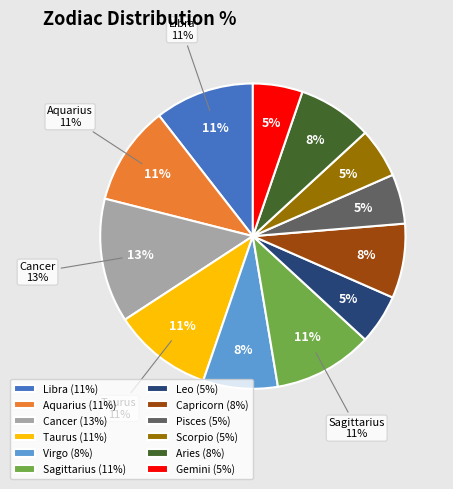

What is the total percentage of Aquarius and Pisces?

15.8%